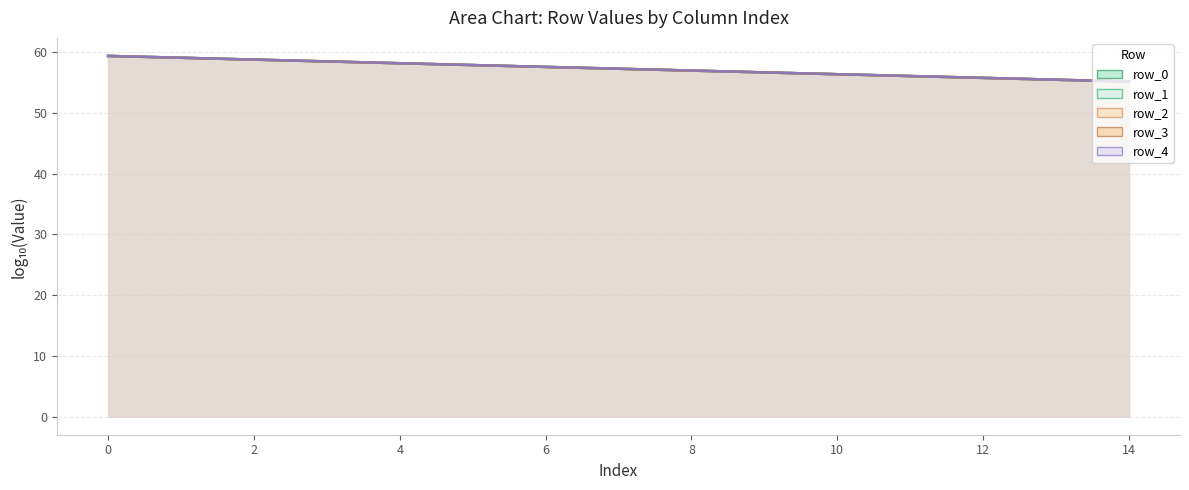

List the series in order of their peak value, lowest first.

row_0, row_1, row_2, row_3, row_4